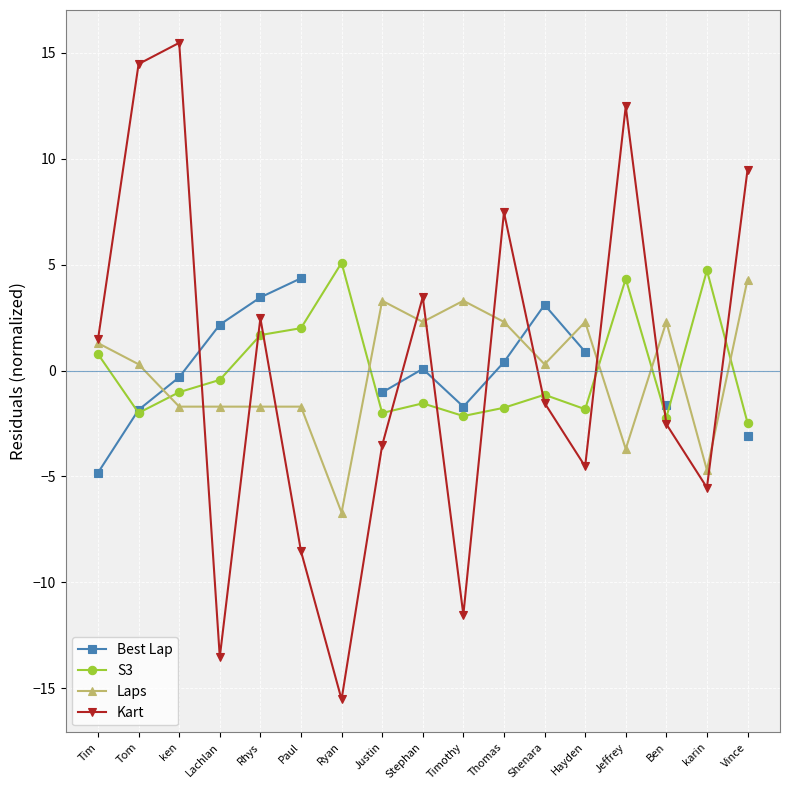

Which series has the largest total across all categories?

S3